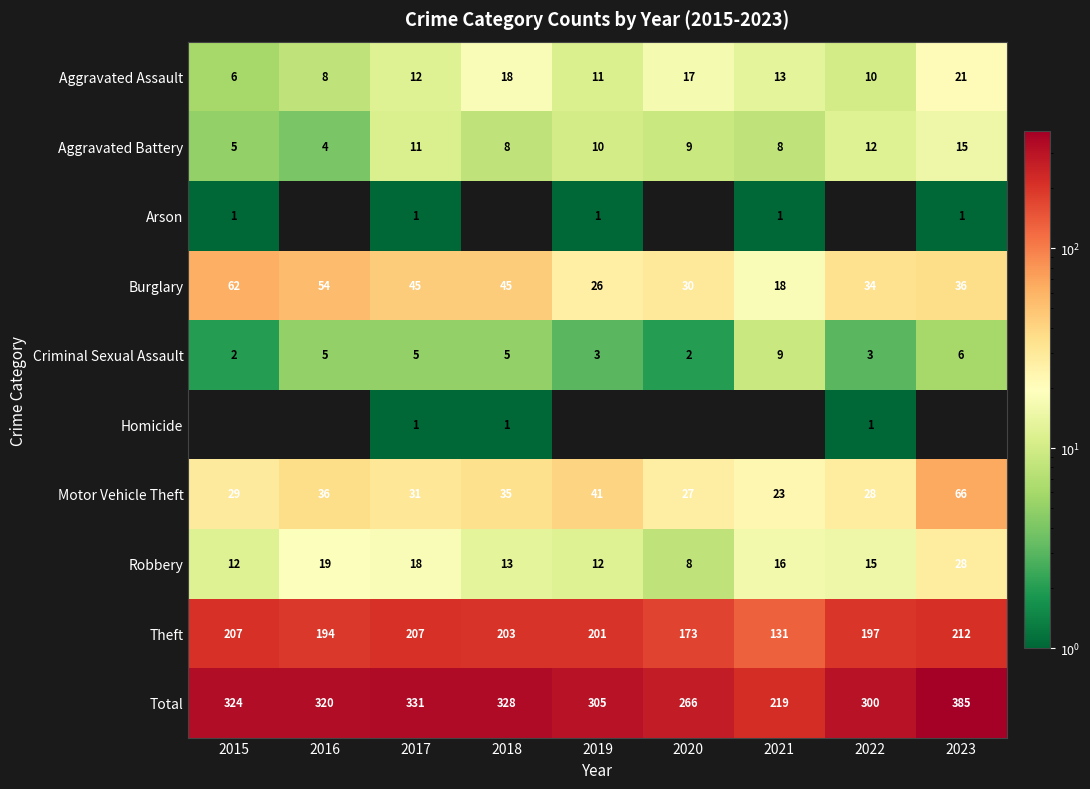

True or false: Total has a value of 386 at 2021.

False